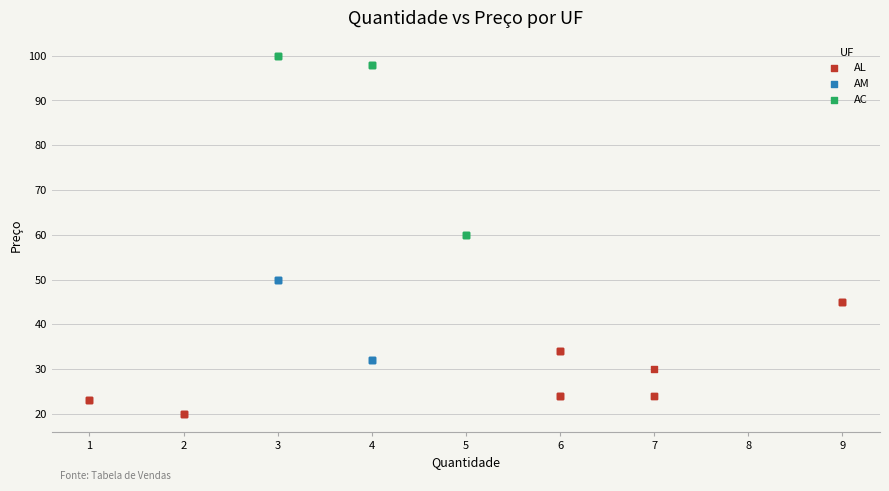

Which series contains the highest Y value?

AC